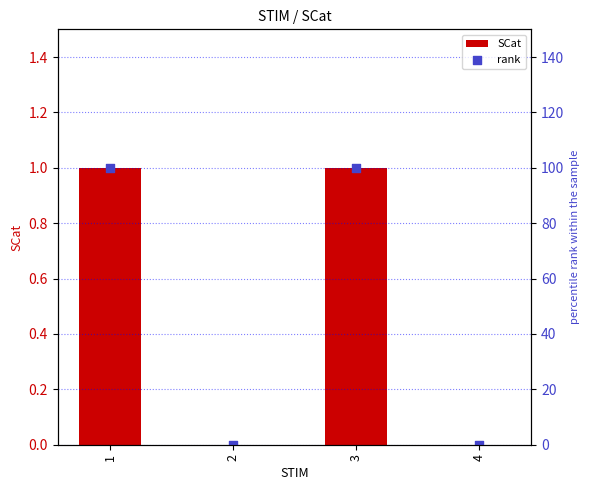

Which series reaches the minimum Y coordinate?

SCat